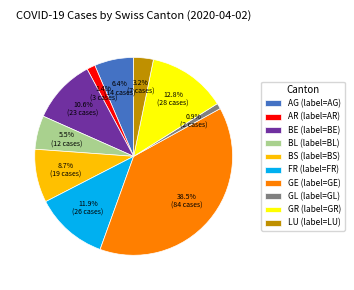

Which has a higher value, BE (label=BE) or BL (label=BL)?

BE (label=BE)